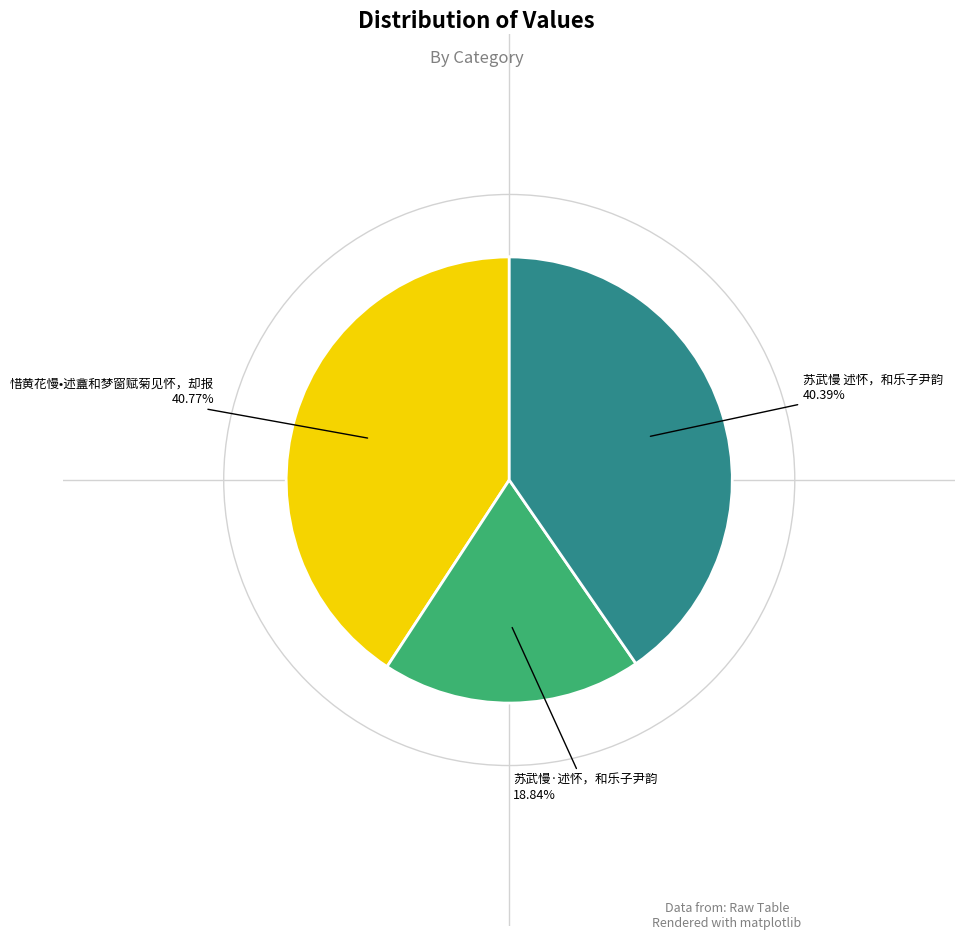

Which has a higher value, 惜黄花慢•述盦和梦窗赋菊见怀，却报 or 苏武慢·述怀，和乐子尹韵?

惜黄花慢•述盦和梦窗赋菊见怀，却报